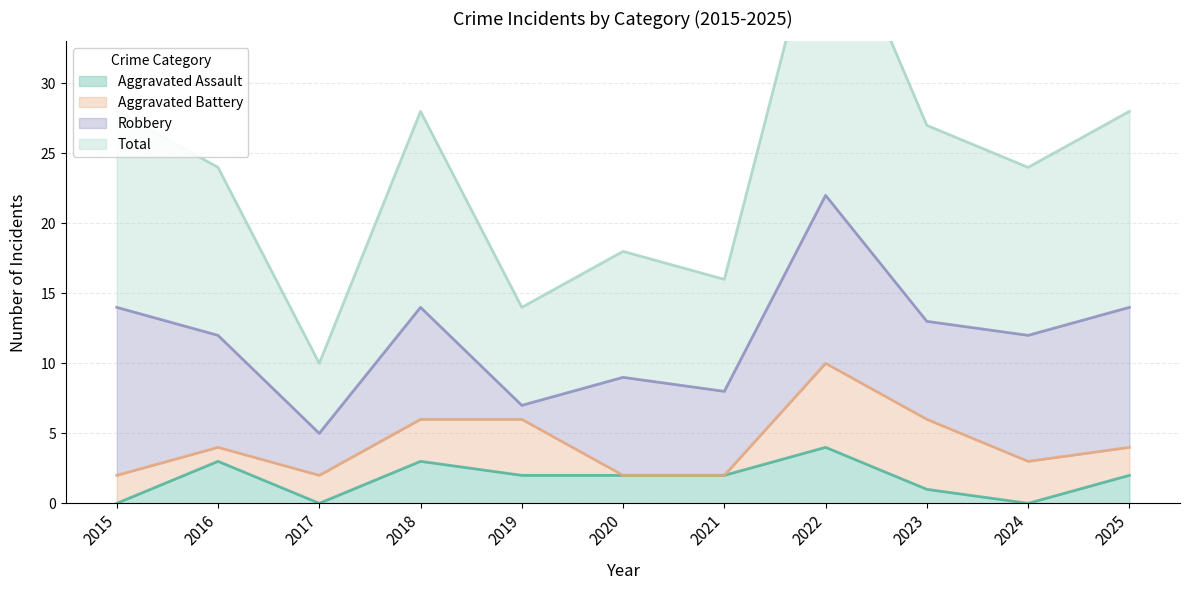

How many values in the Aggravated Assault series exceed 2?

3